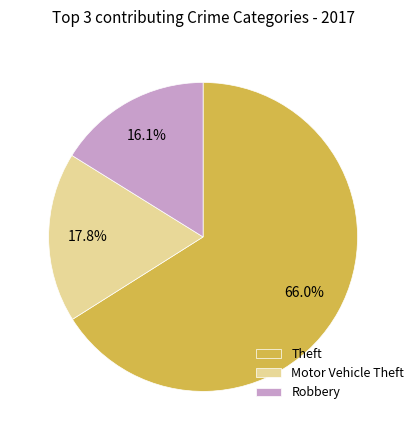

What percentage is the Motor Vehicle Theft slice, to the nearest percent?

18%